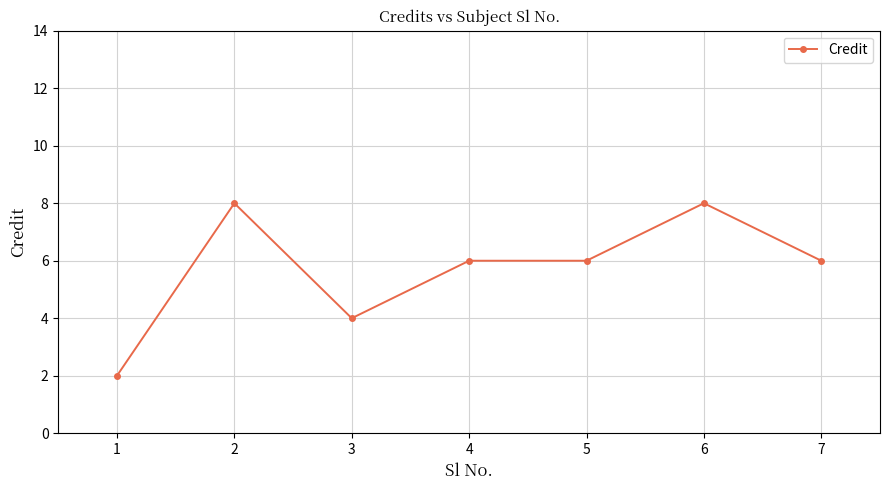

What value does the data have at 3?

4